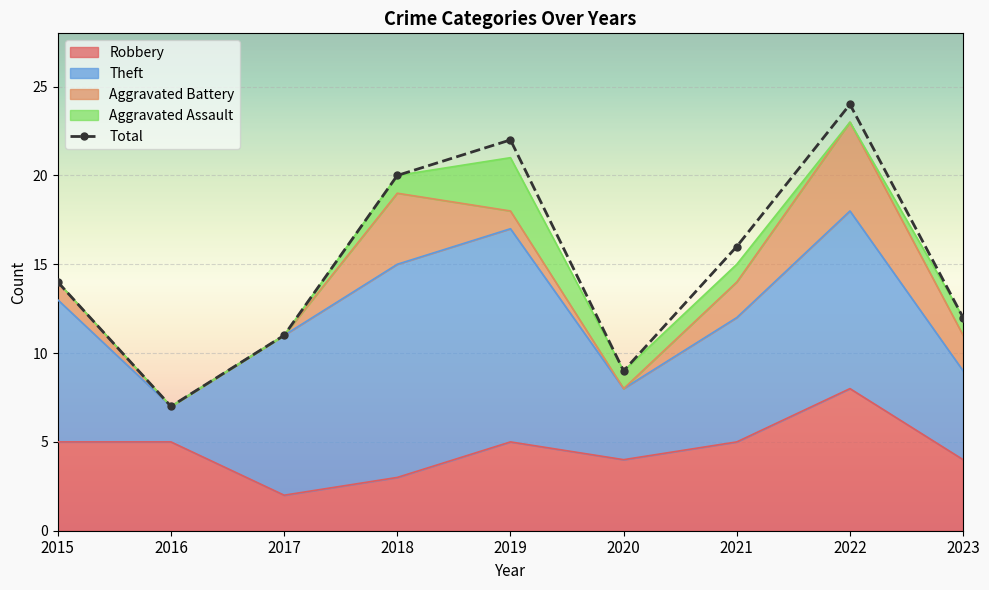

What is the sum of the values at 2015 and 2016?

21